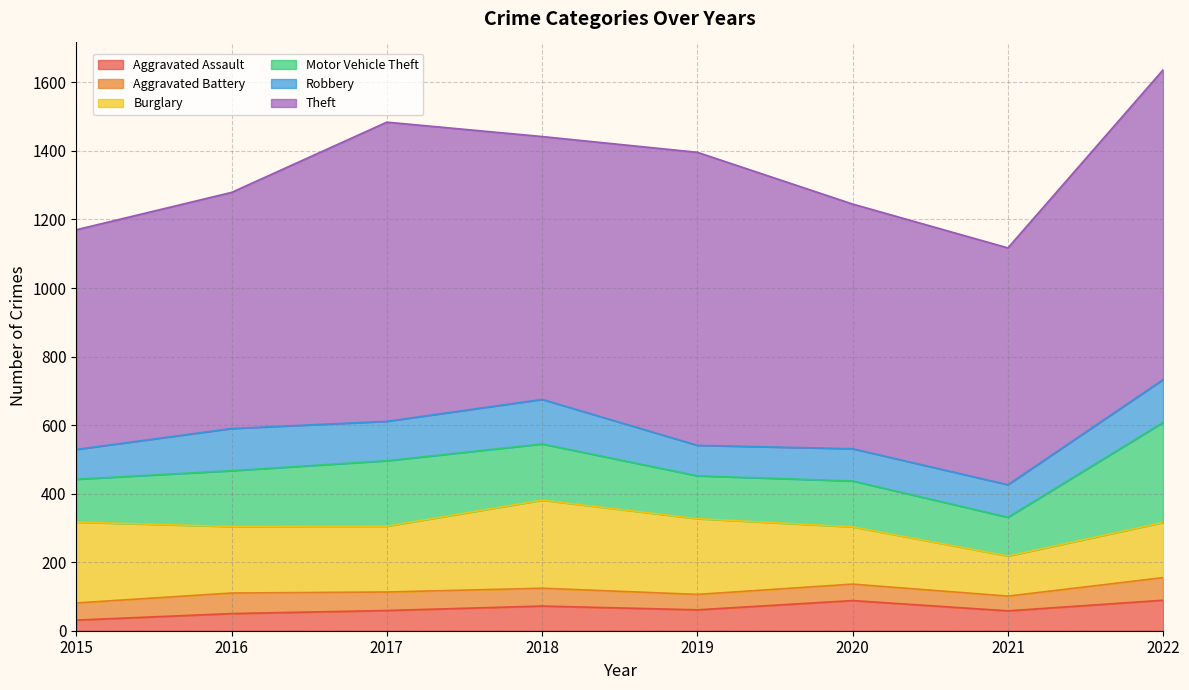

Between 2018 and 2019, which is larger?

2018